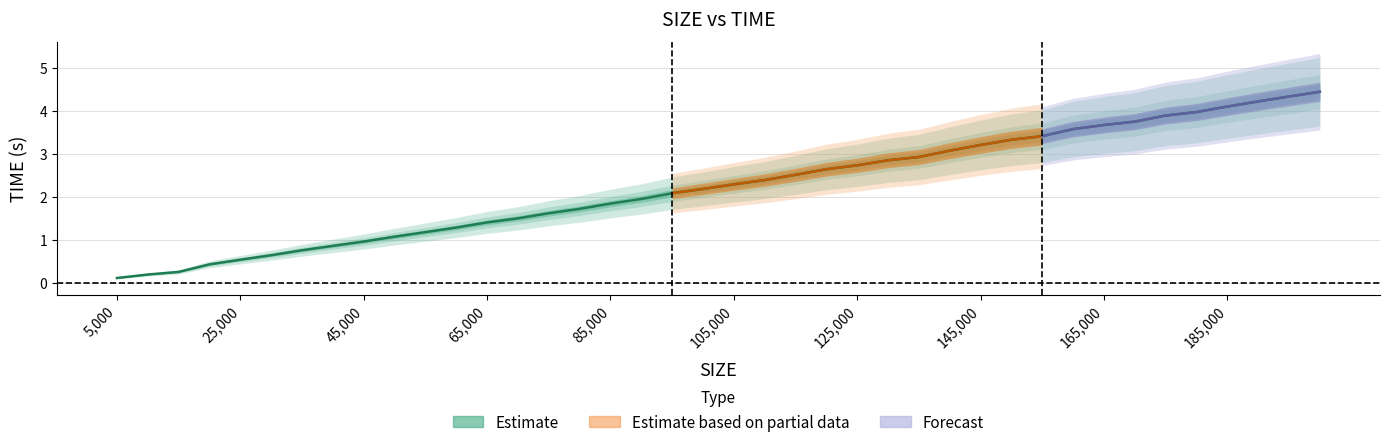

What is the sum of the values at 125,000 and 105,000?

5.0